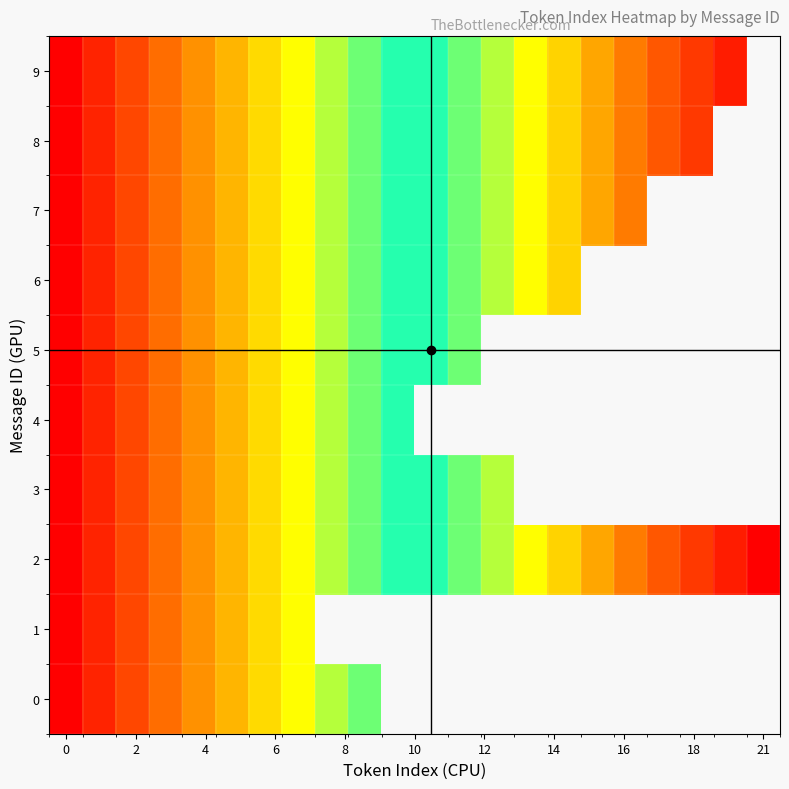

What is the sum of all 2 values?

231.0